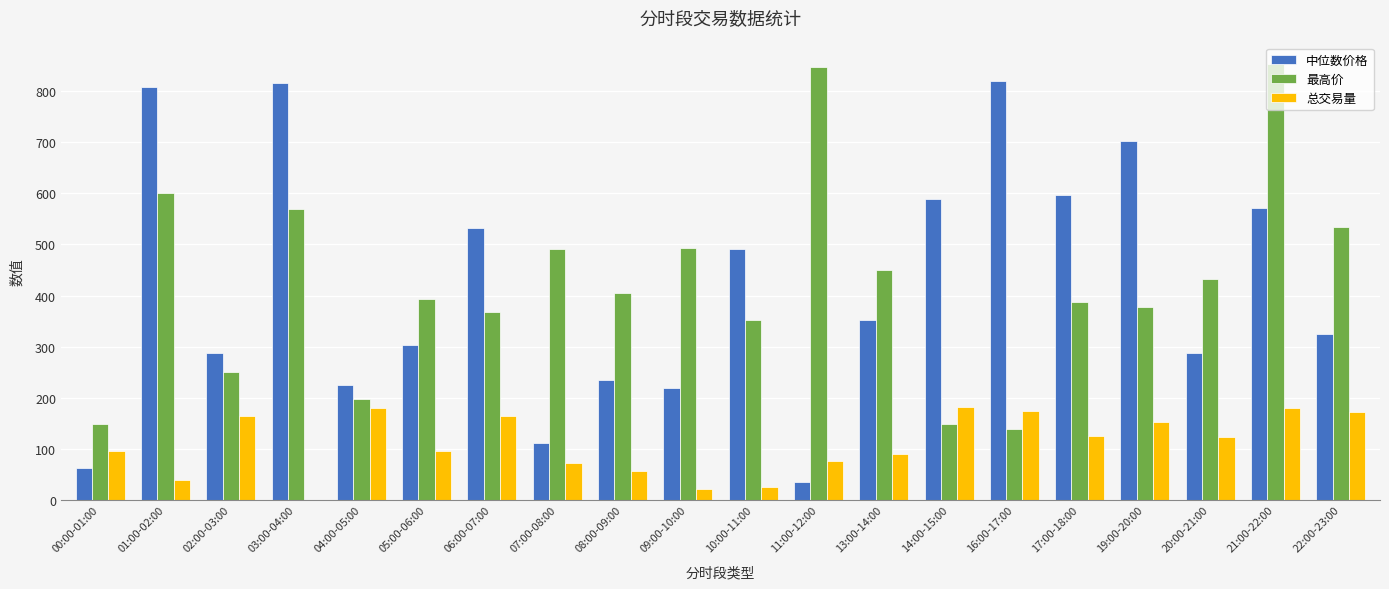

What is the highest value of the 中位数价格 series?

820.6